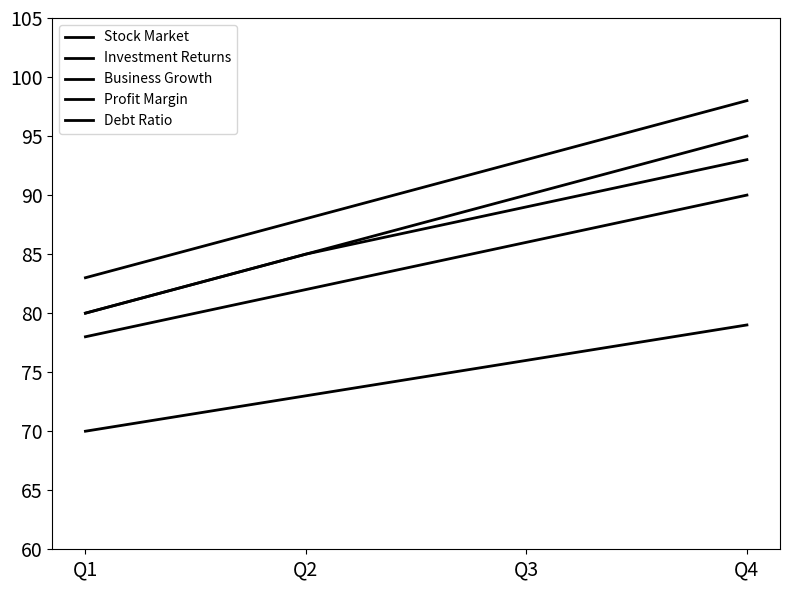

True or false: Business Growth has more than 0 points higher than both neighbors.

False